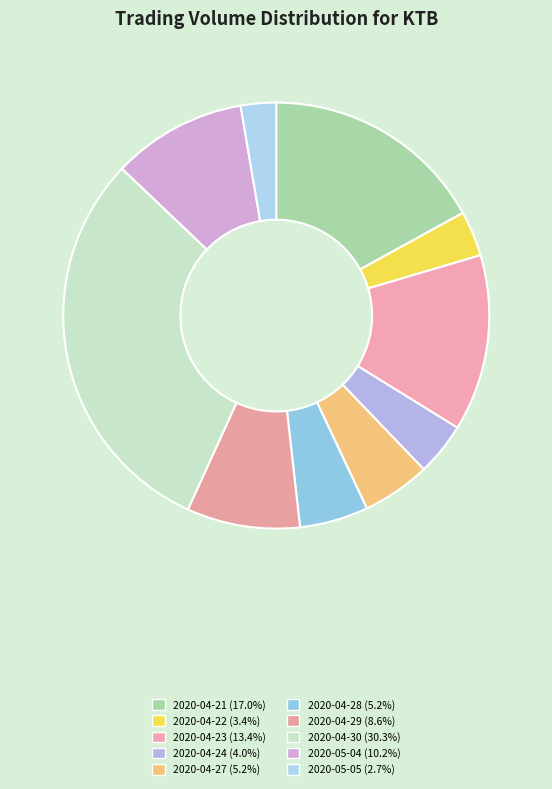

What is the ratio of the value at 2020-05-05 to the value at 2020-04-27?

0.5